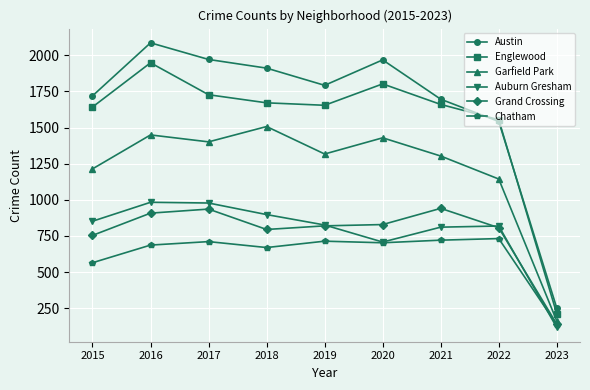

The Englewood series shows 1554 at 2022. True or false?

True